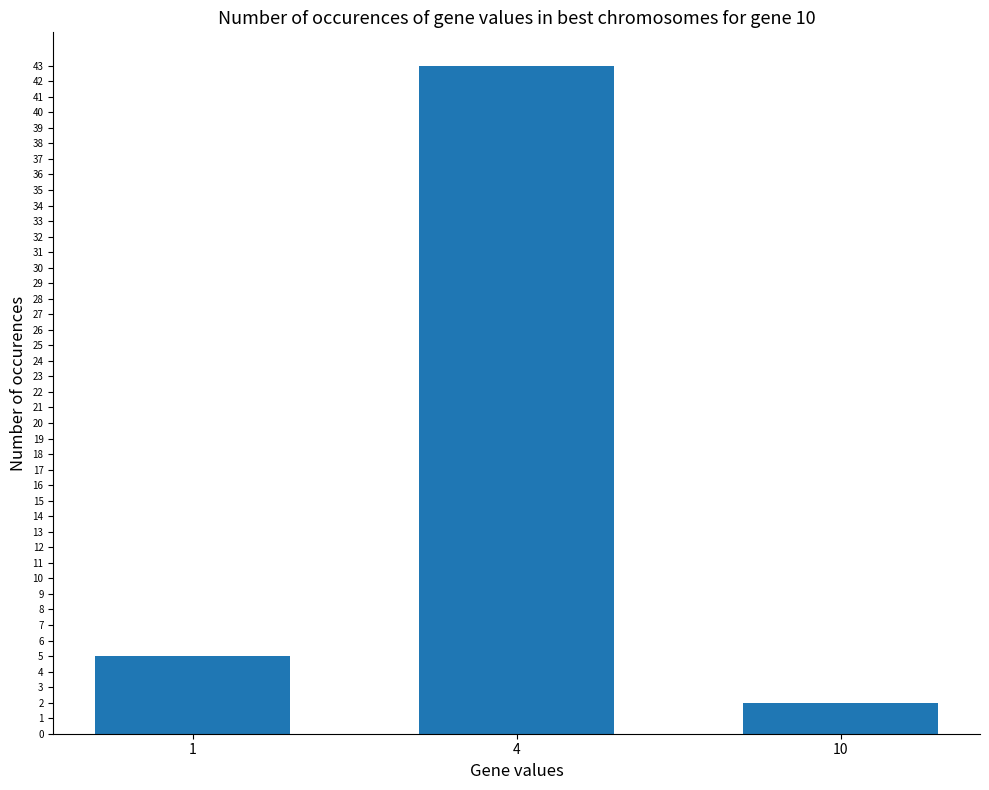

What is the sum of the values at 1 and 10?

7